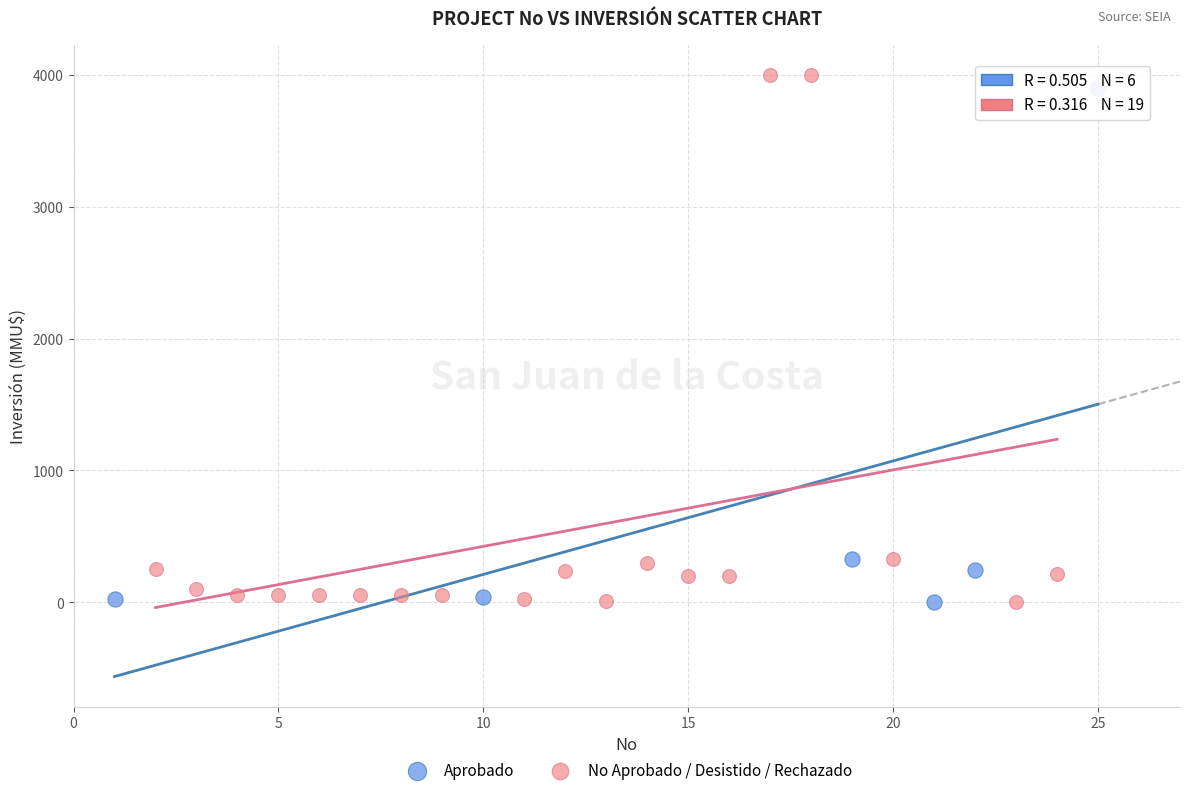

Which series has the largest Y range (max minus min)?

No Aprobado / Desistido / Rechazado